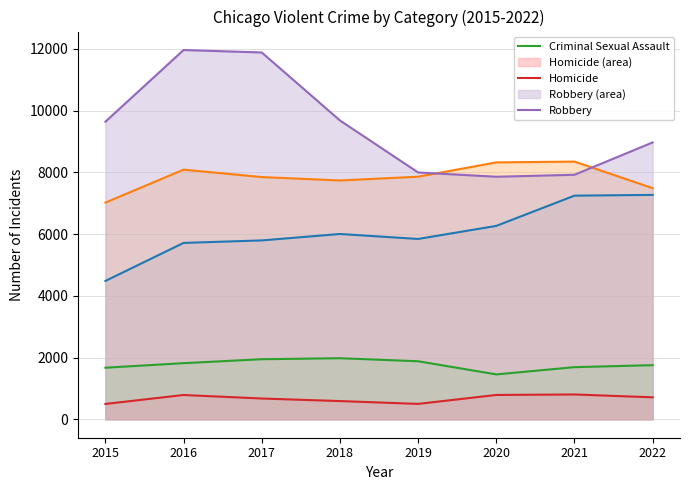

True or false: Criminal Sexual Assault and Robbery intersect in this chart.

False